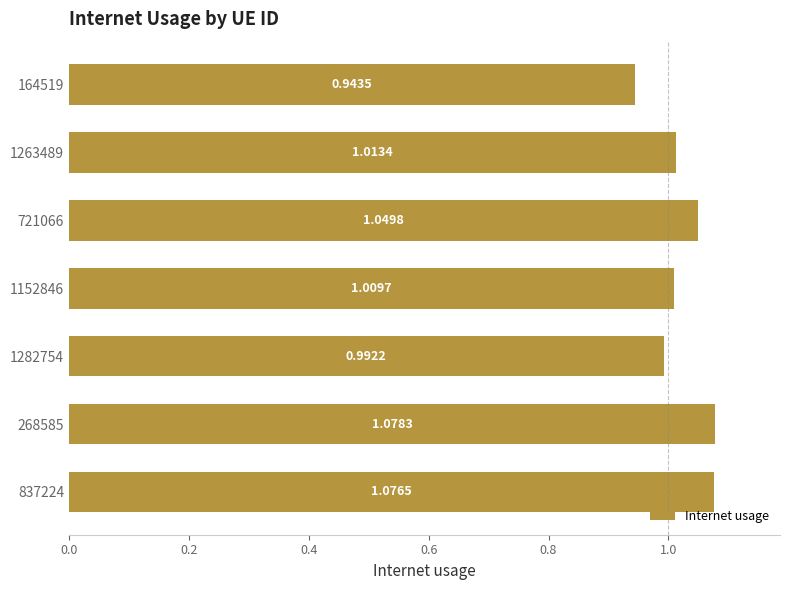

What is the sum of all values?

7.2